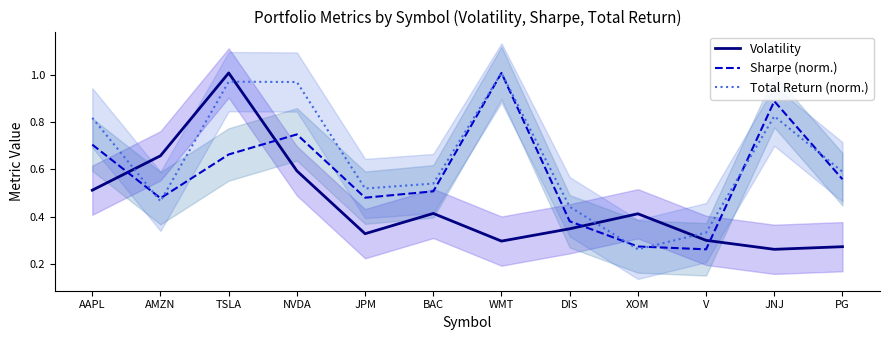

Between XOM and JNJ, which series saw the biggest shift?

Sharpe (norm.)